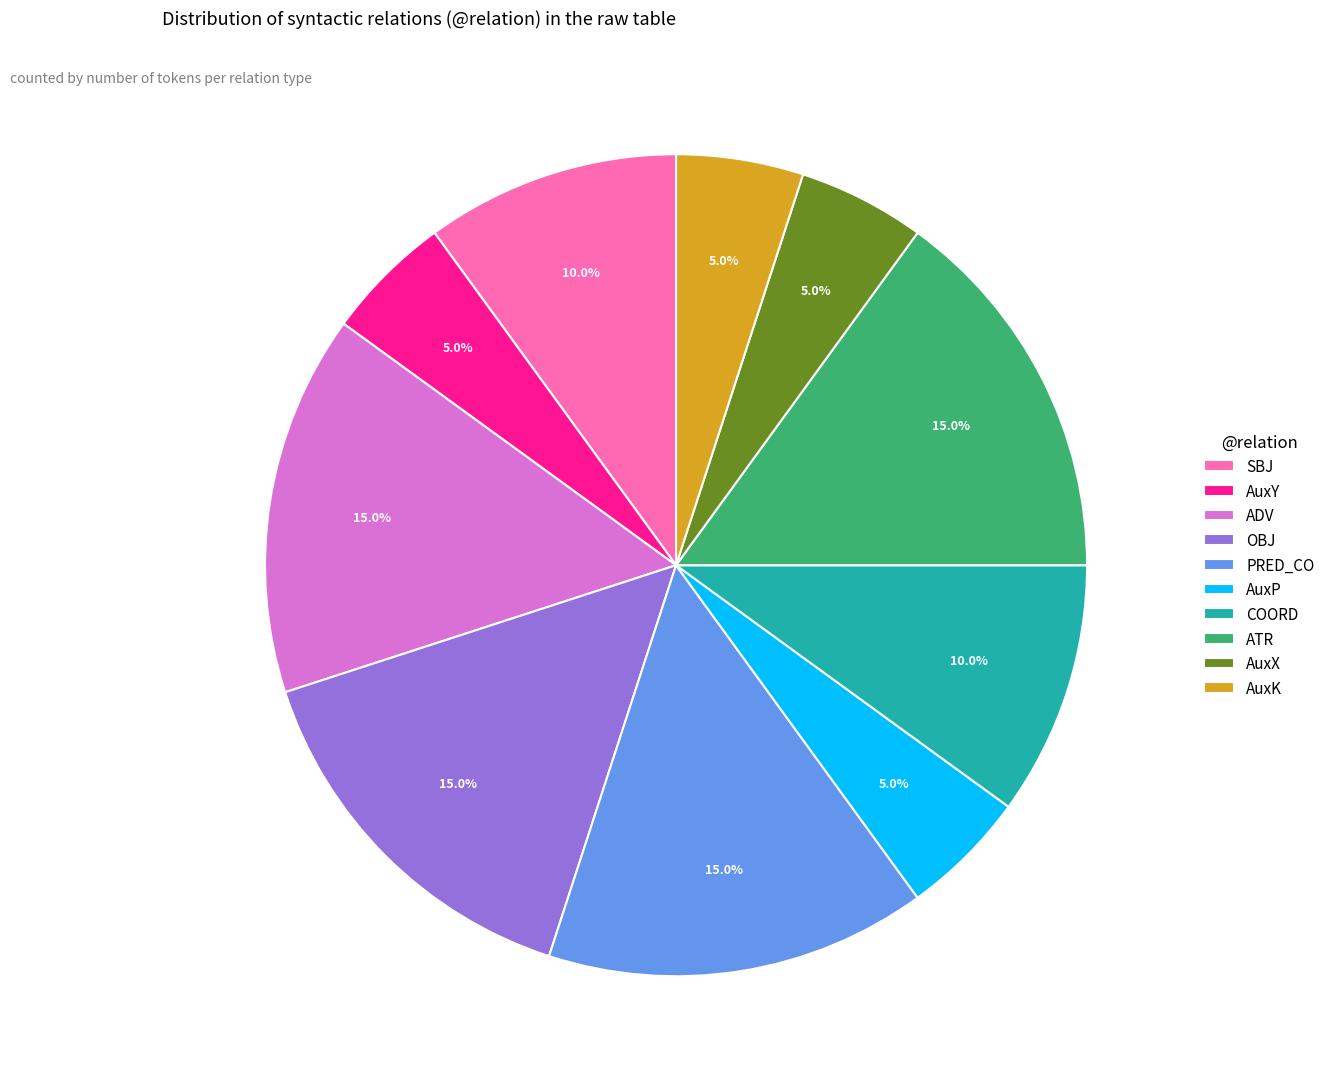

Is there any slice that represents more than half of the pie?

No